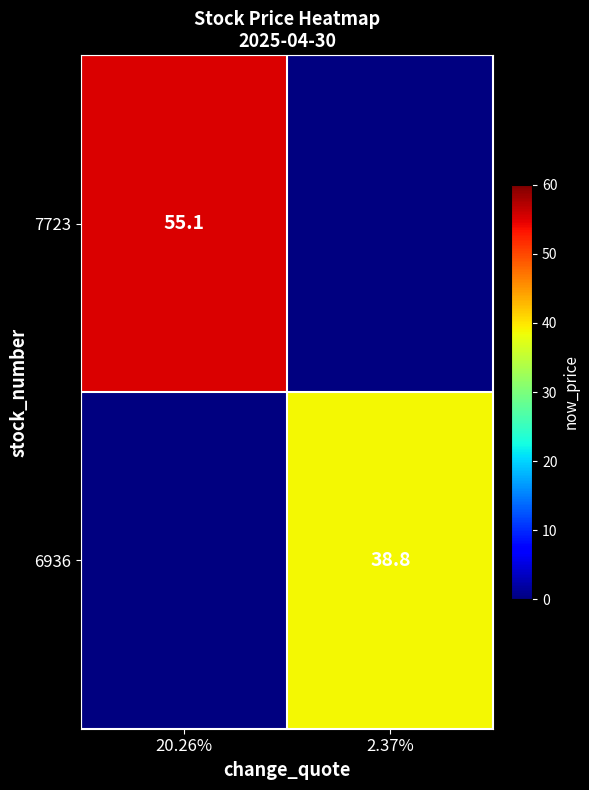

How many series are shown in this chart?

2